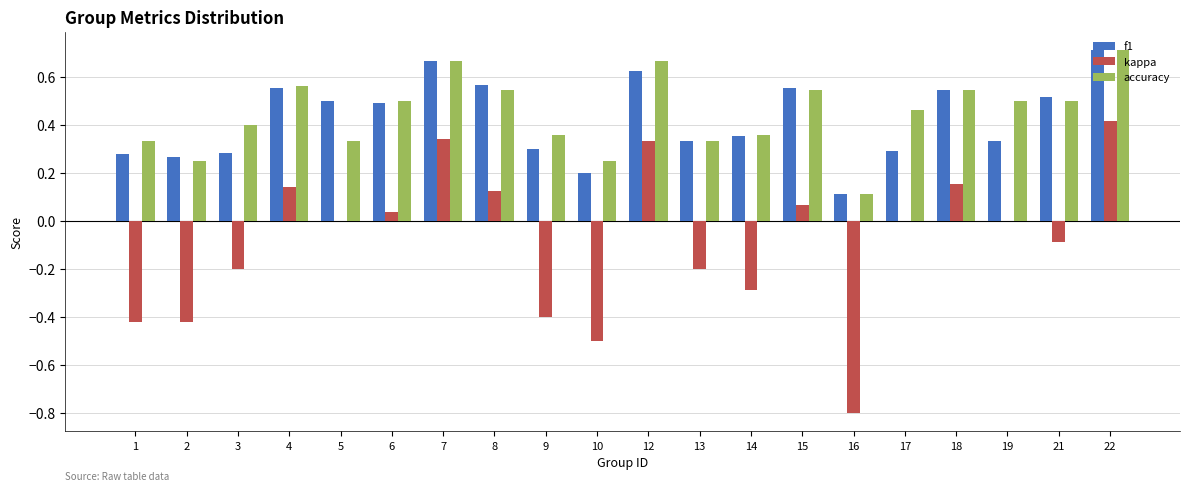

What is the sum of all f1 values?

8.5